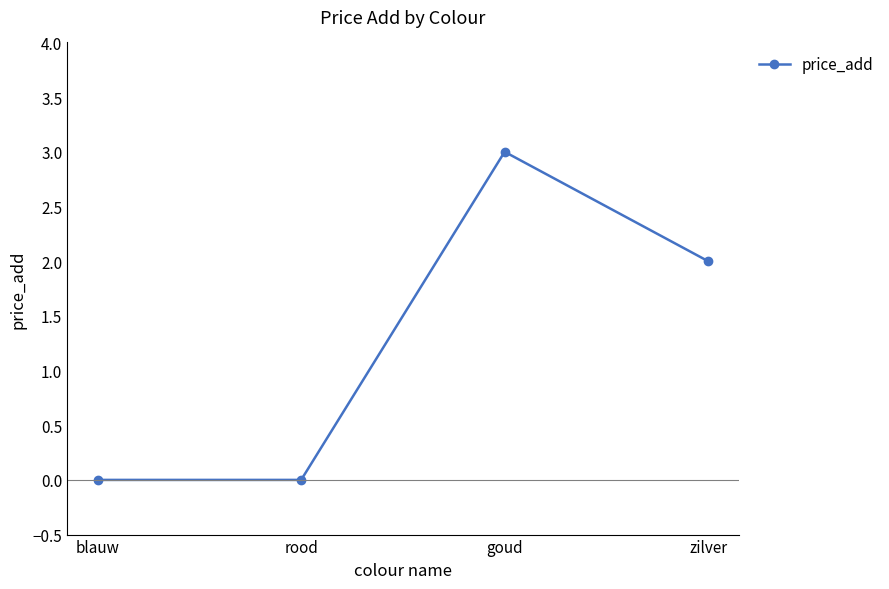

What is the change in value from rood to zilver?

+2